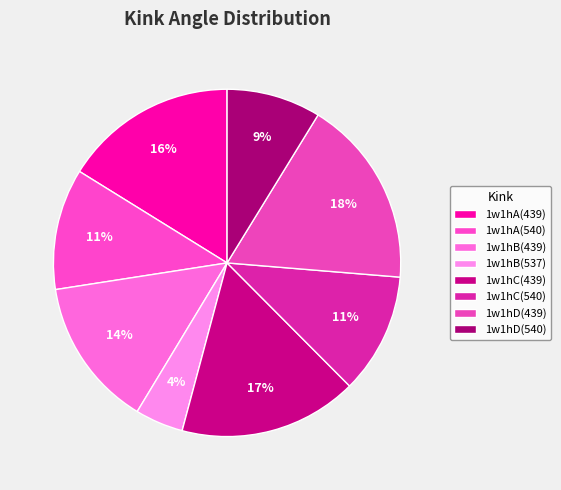

True or false: 1w1hC(540) accounts for 26% of the total.

False